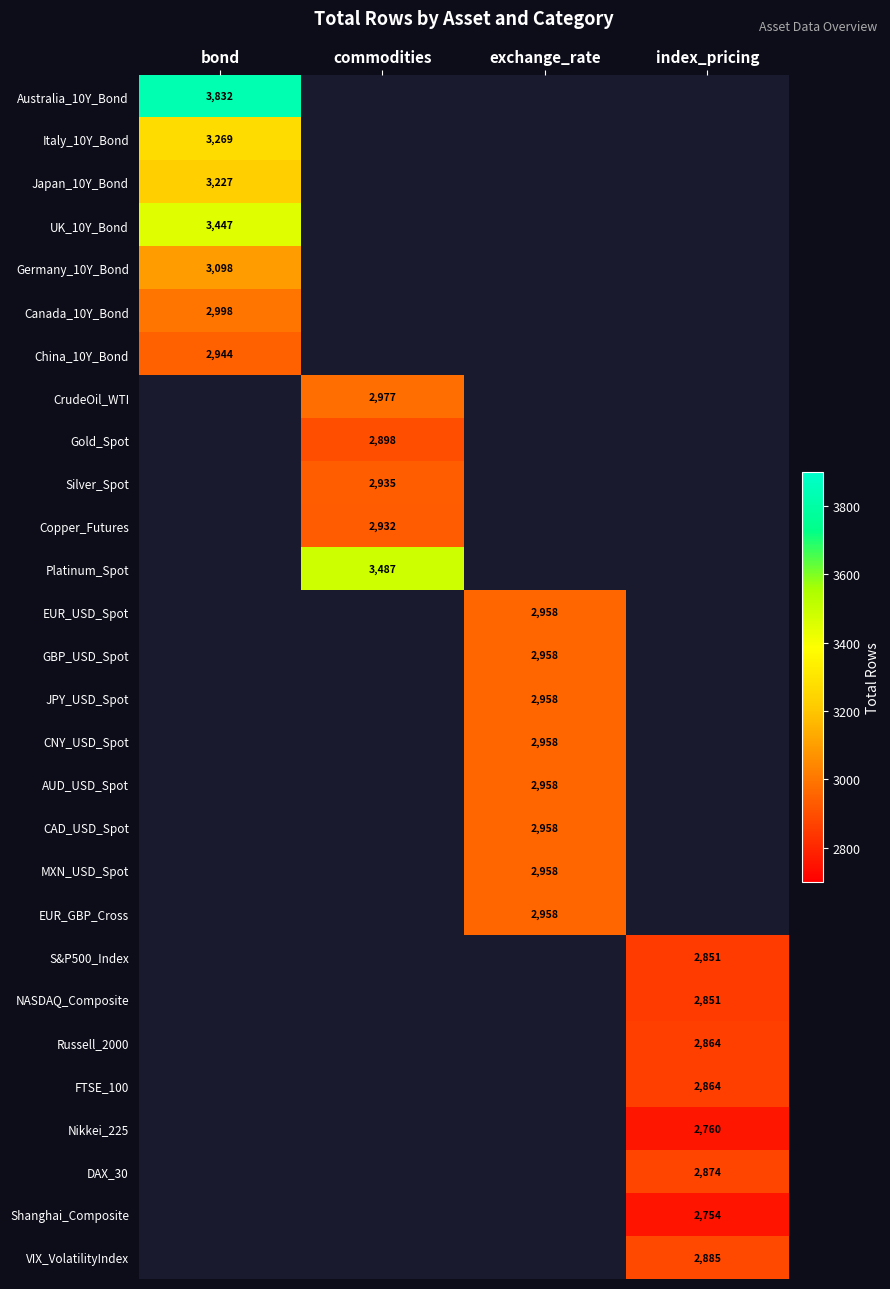

True or false: Shanghai_Composite has a value of 1390 at index_pricing.

False